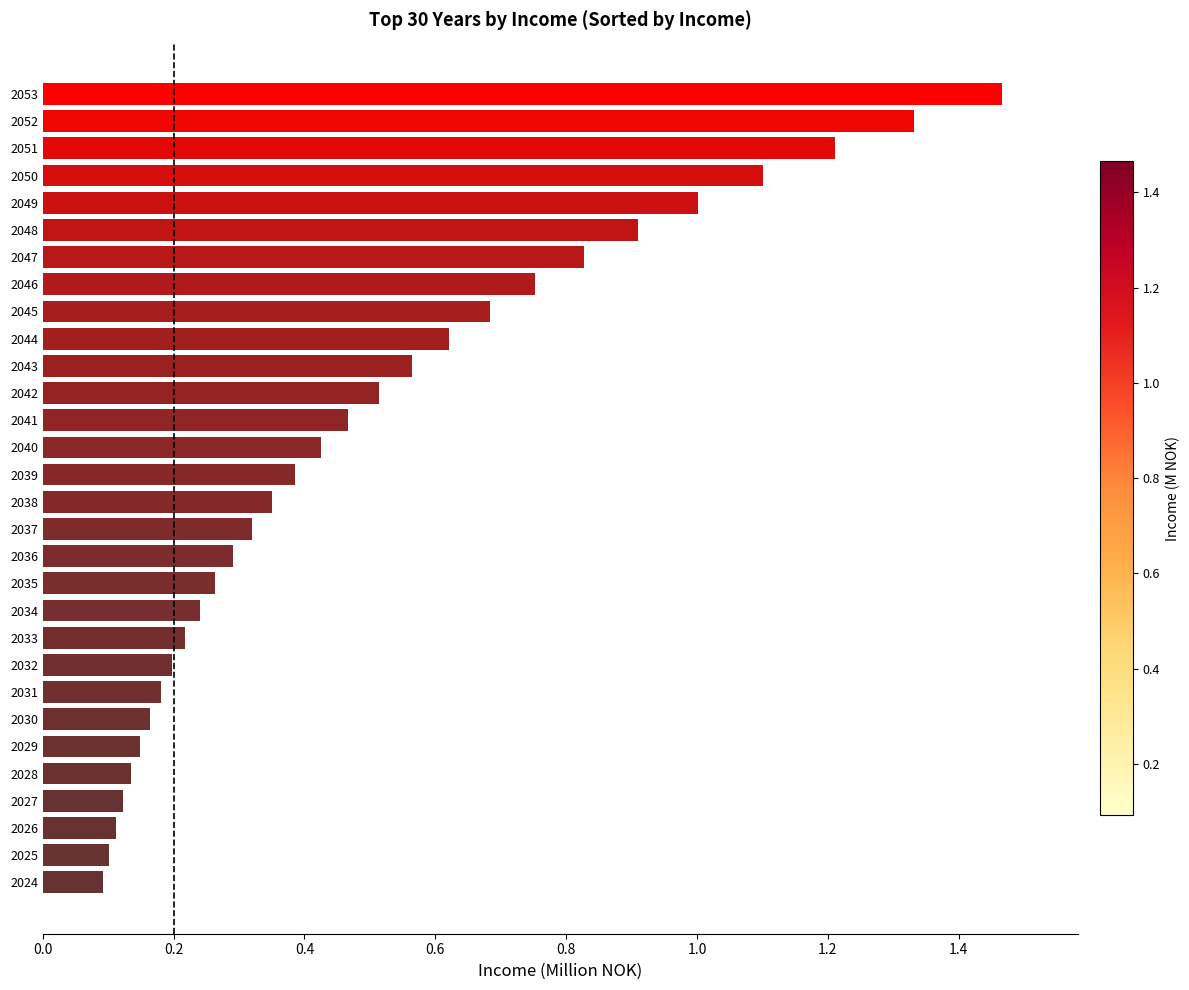

Which has a higher value, 2049 or 2031?

2049